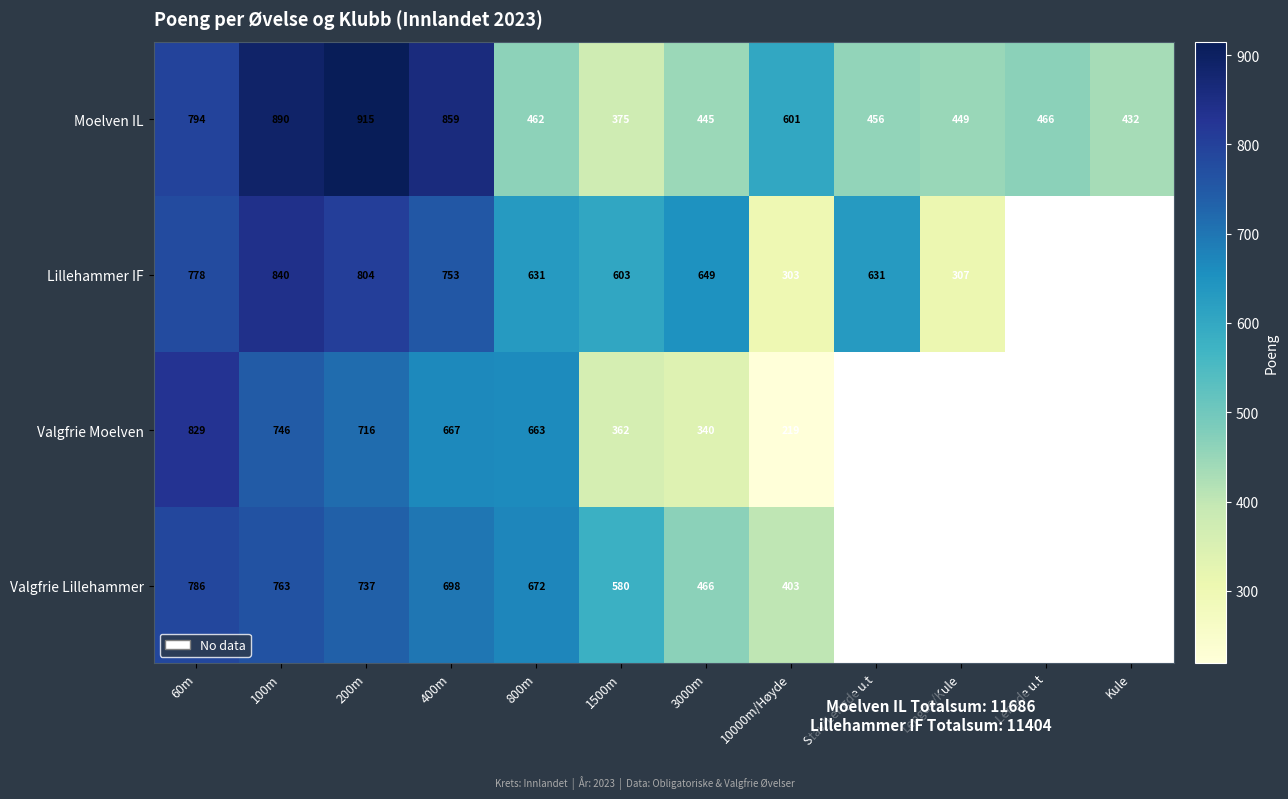

At 10000m/Høyde, list the series in order from largest to smallest.

Moelven IL, Valgfrie Lillehammer, Lillehammer IF, Valgfrie Moelven